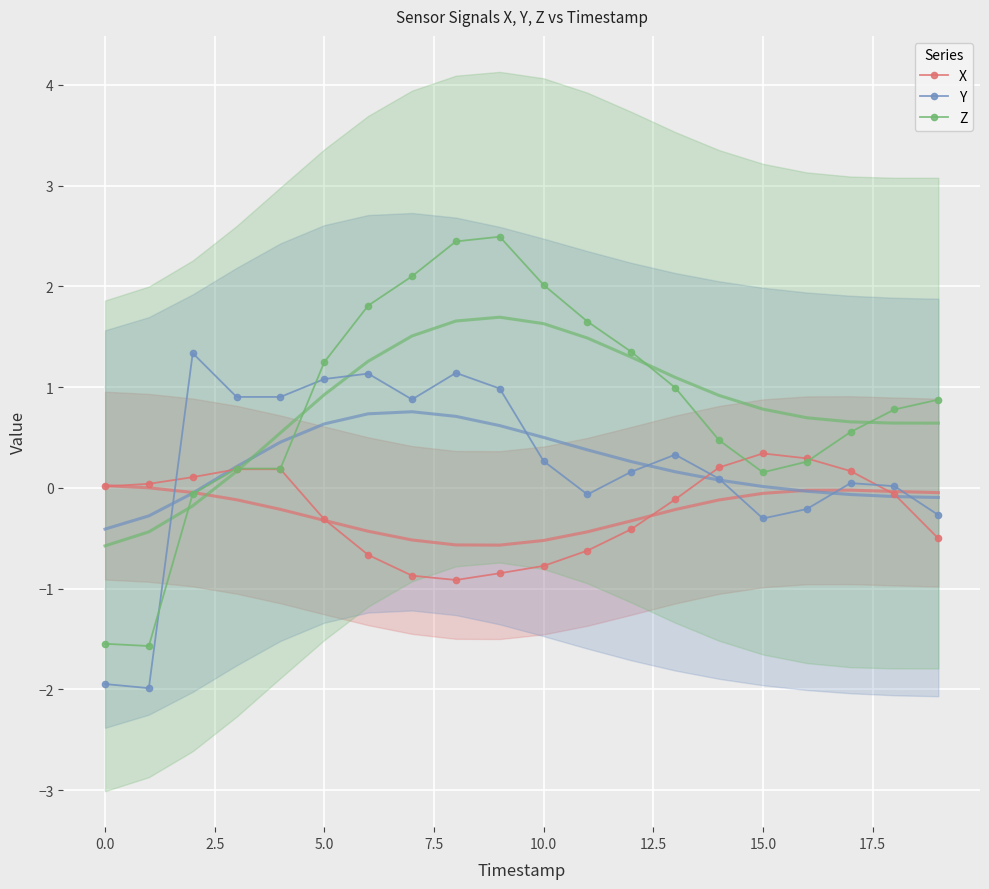

What is the spread (max minus min) of values at 15?

0.6